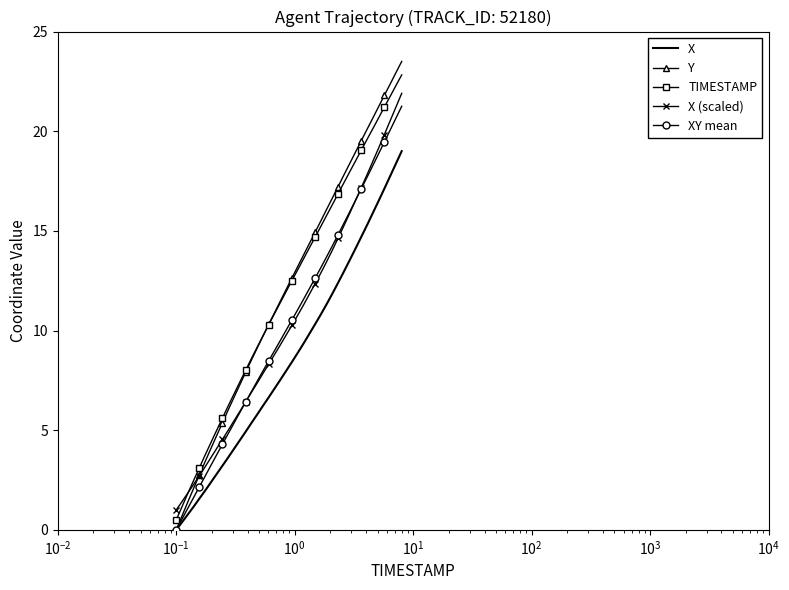

True or false: TIMESTAMP and X cross at least once.

False